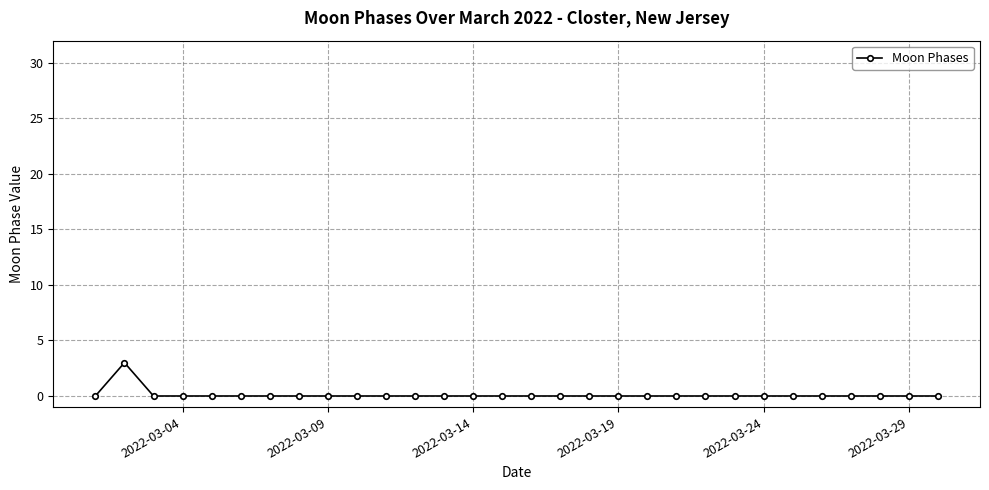

What is the greatest value displayed?

3